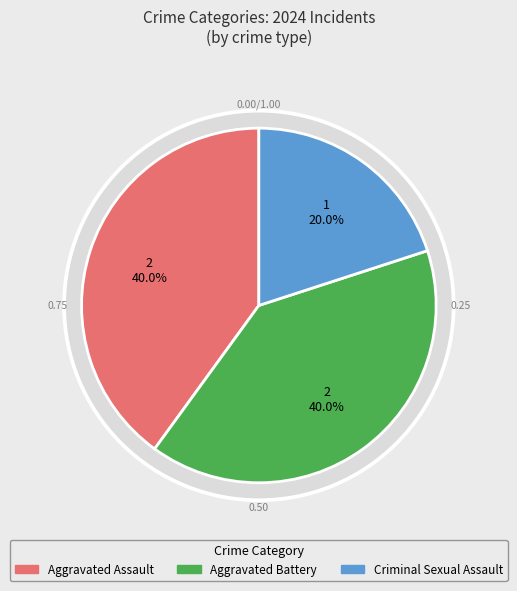

Which category has the biggest portion of the pie?

Aggravated Assault